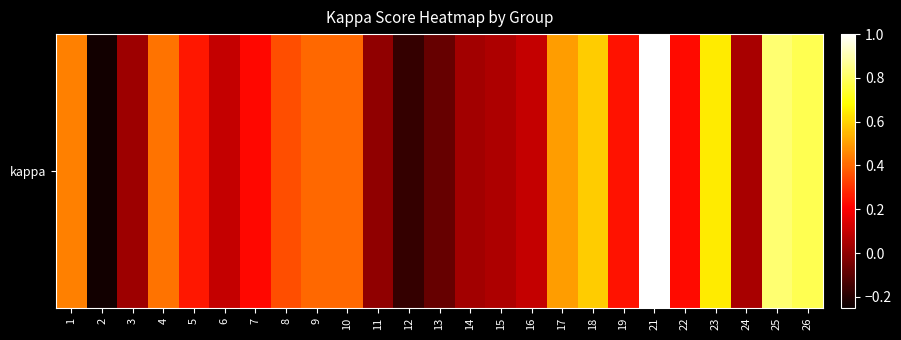

Is it true that the value at 17 is 0.5?

True